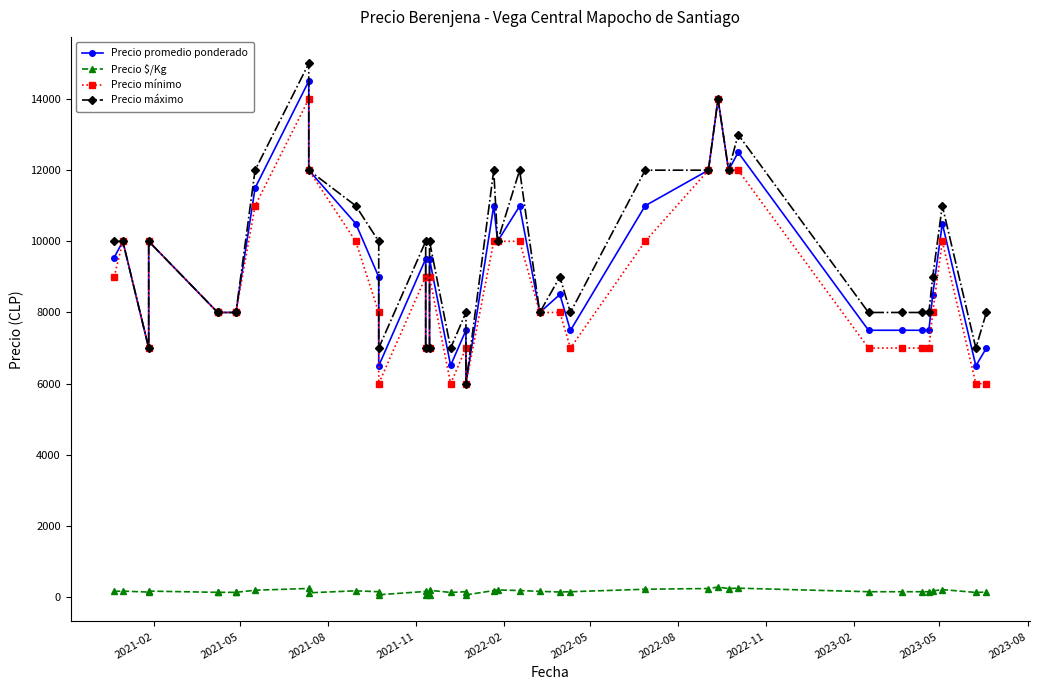

What is the sum of all Precio máximo values?

380000